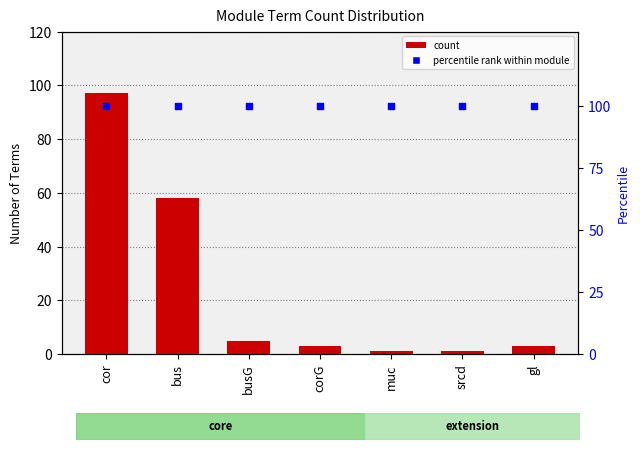

At how many categories does at least one series exceed 38?

7